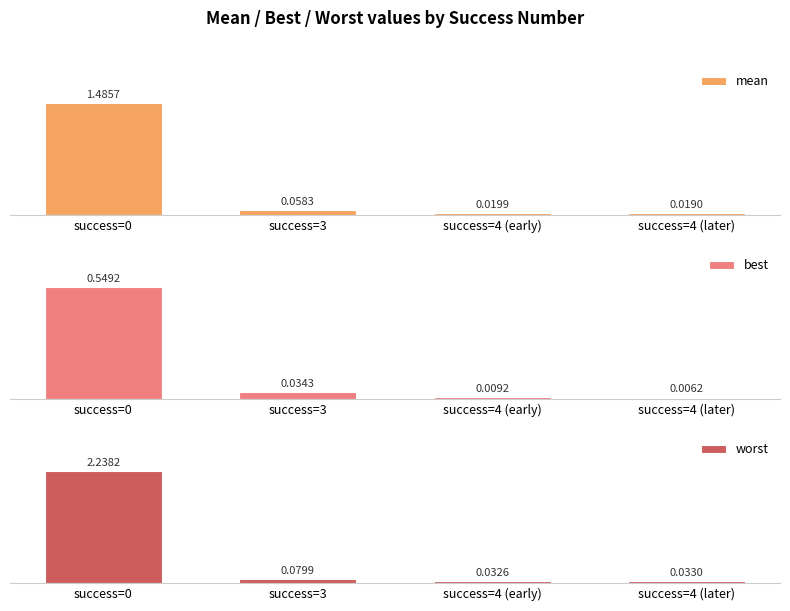

Does the chart contain any negative values?

No